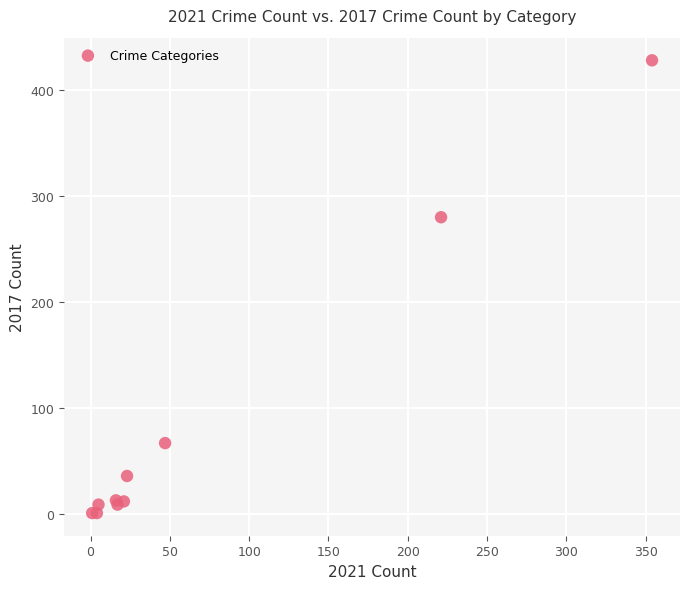

What Y value in the scatter plot is closest to 214?

280